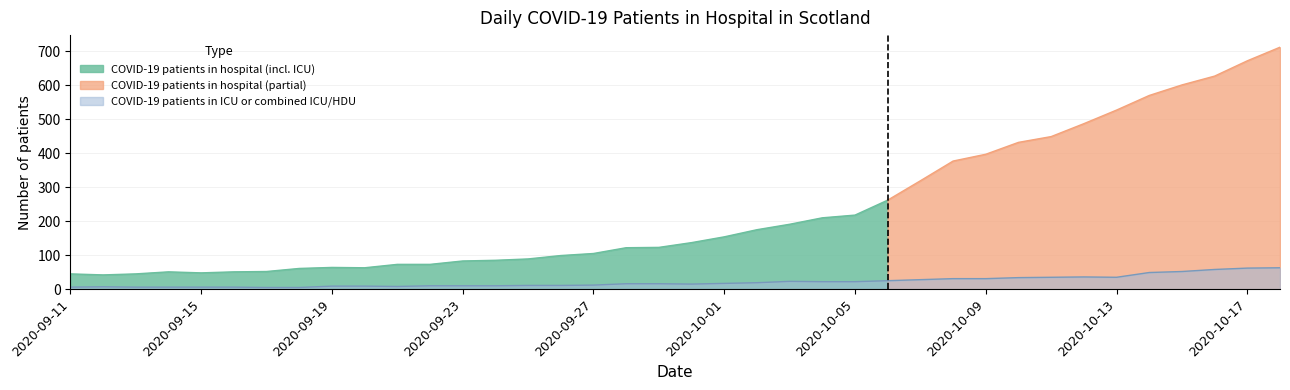

Rank the categories by value from lowest to highest.

2020-09-17, 2020-09-18, 2020-09-11, 2020-09-13, 2020-09-14, 2020-09-15, 2020-09-16, 2020-09-12, 2020-09-21, 2020-09-19, 2020-09-20, 2020-09-22, 2020-09-23, 2020-09-24, 2020-09-25, 2020-09-26, 2020-09-27, 2020-09-30, 2020-09-28, 2020-09-29, 2020-10-01, 2020-10-02, 2020-10-04, 2020-10-05, 2020-10-03, 2020-10-06, 2020-10-07, 2020-10-08, 2020-10-09, 2020-10-10, 2020-10-11, 2020-10-13, 2020-10-12, 2020-10-14, 2020-10-15, 2020-10-16, 2020-10-17, 2020-10-18